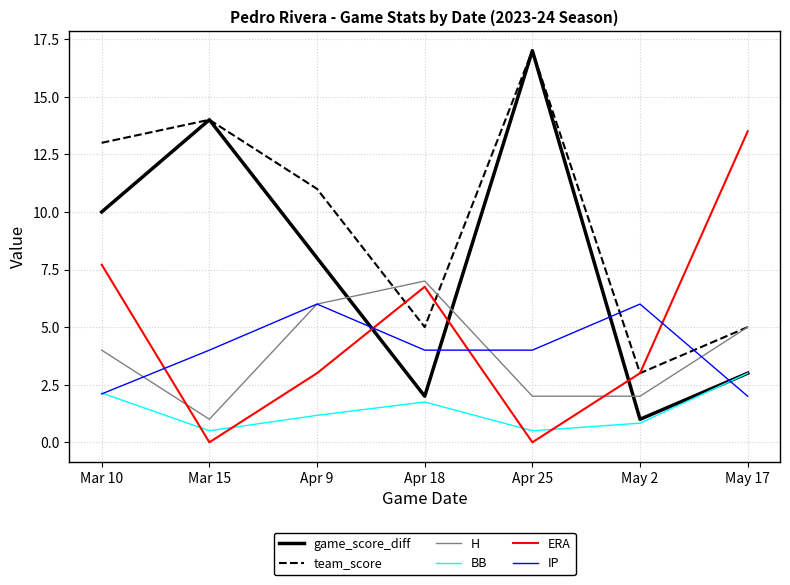

At which label does game_score_diff reach its peak?

Apr 25